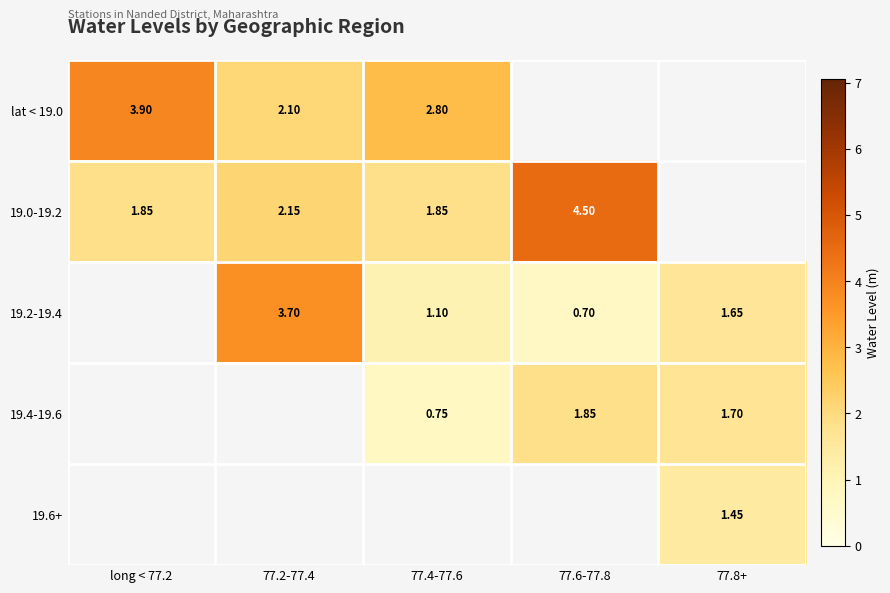

The lat < 19.0 series shows 0.9 at 77.2-77.4. True or false?

False